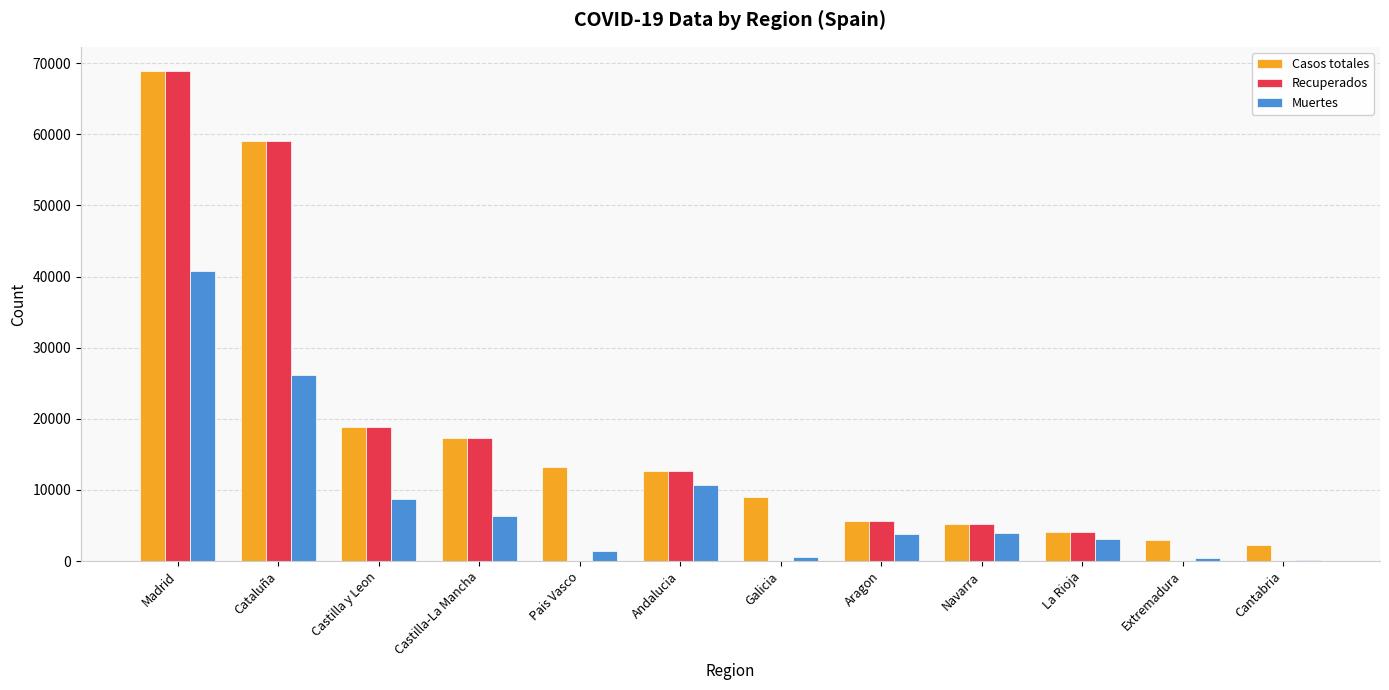

Where is Casos totales nearest to the value 35549?

Castilla y Leon